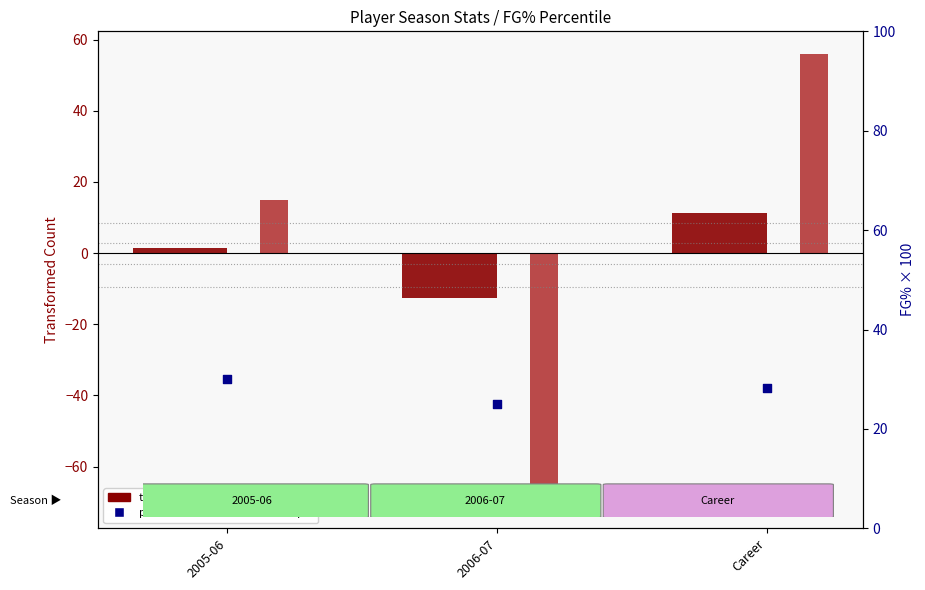

What are all the series names shown in the legend?

G (transformed count), MP (transformed count), percentile rank within the sample